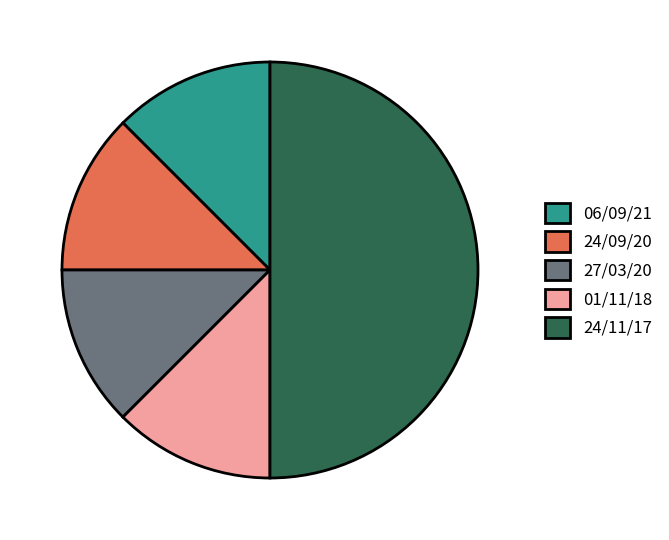

What is the largest slice in the pie chart?

24/11/17